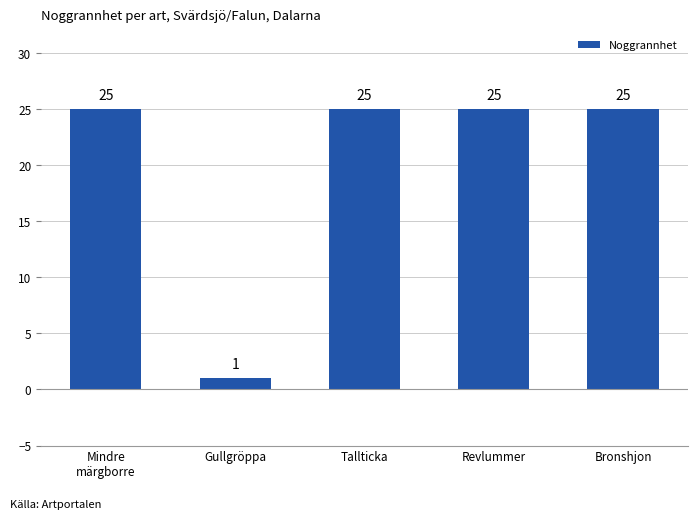

Reading left to right, what are all the values shown in this chart?

Mindre
märgborre=25	Gullgröppa=1	Tallticka=25	Revlummer=25	Bronshjon=25